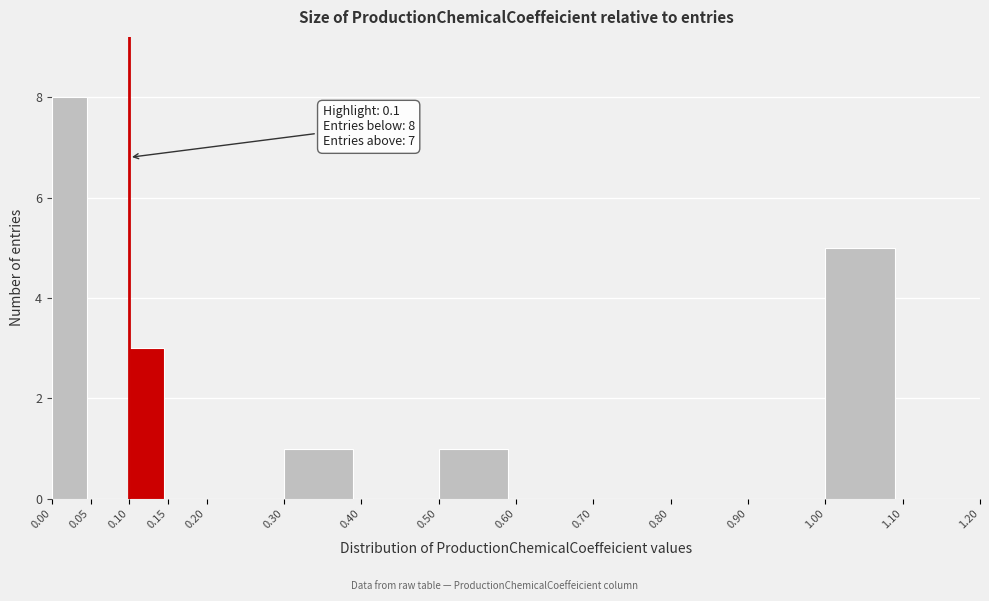

Over which range of the x-axis is the bar tallest?

0.00 to 0.05